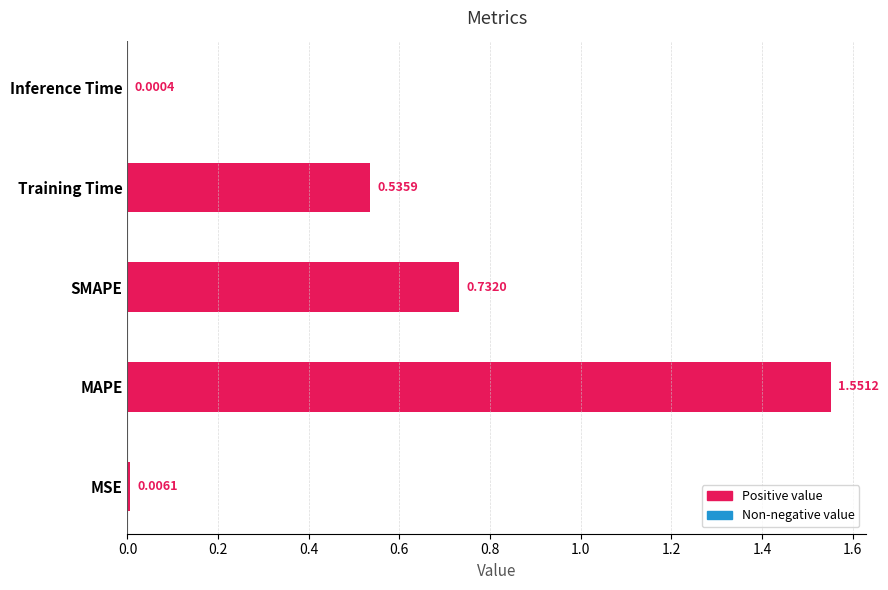

Where is the data nearest to the value 0?

Inference Time